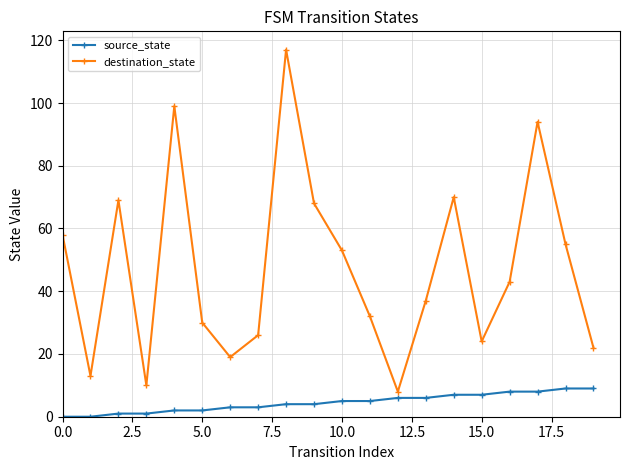

What is the sum of all source_state values?

90